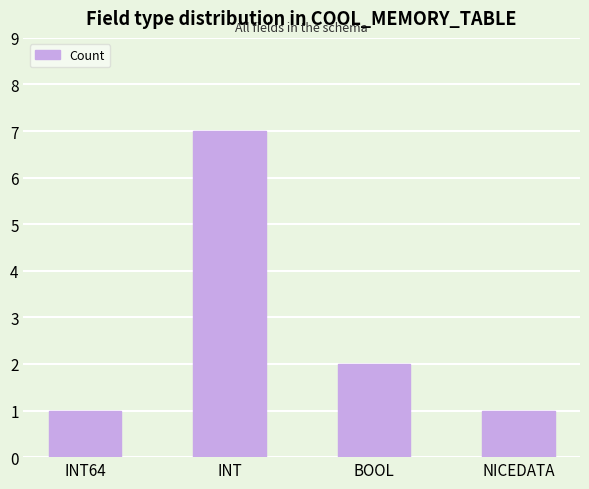

Is it true that the value at BOOL is 0?

False